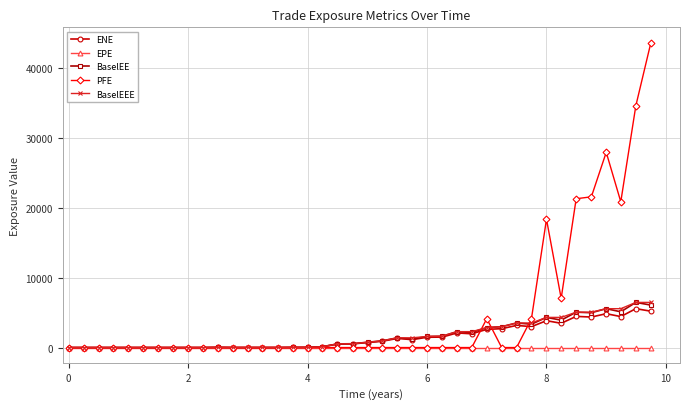

At how many categories does at least one series exceed 10980?

7